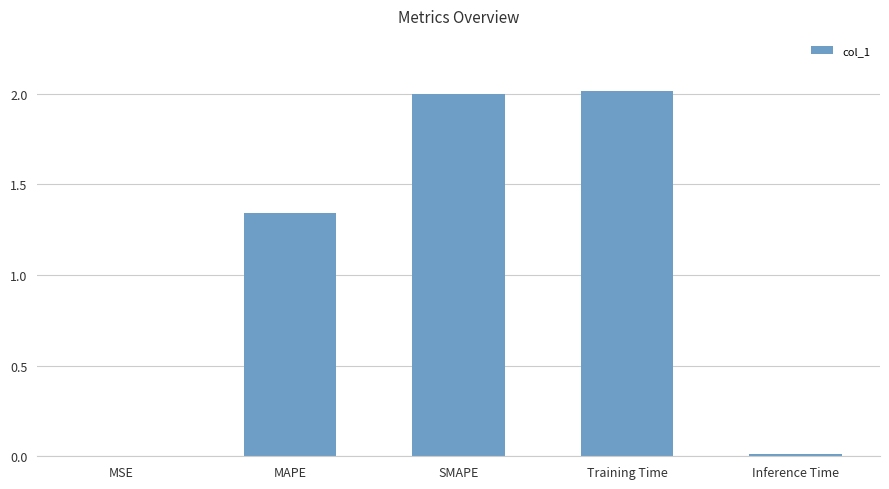

Which has a higher value, MAPE or Training Time?

Training Time